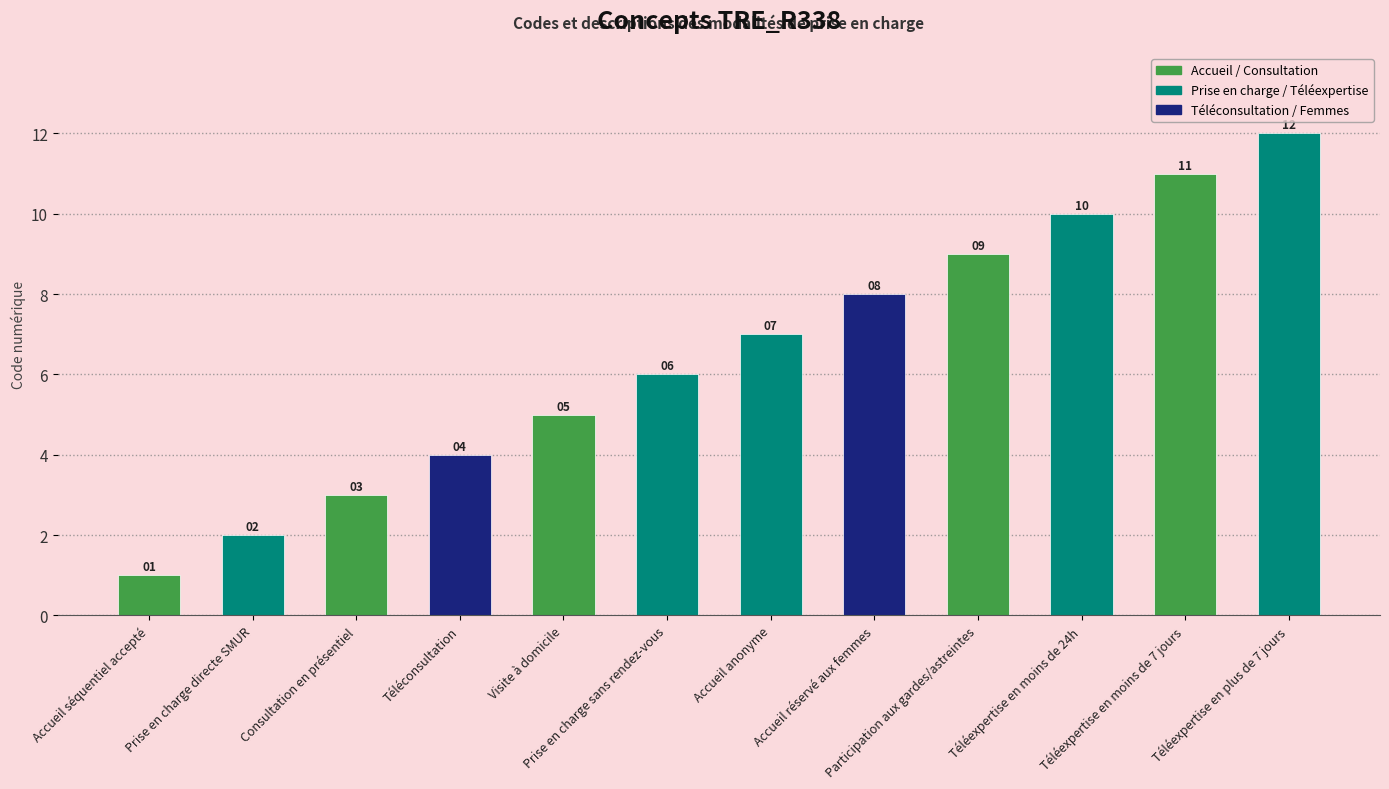

What is the approximate value at Téléexpertise en plus de 7 jours, to the nearest 5?

10